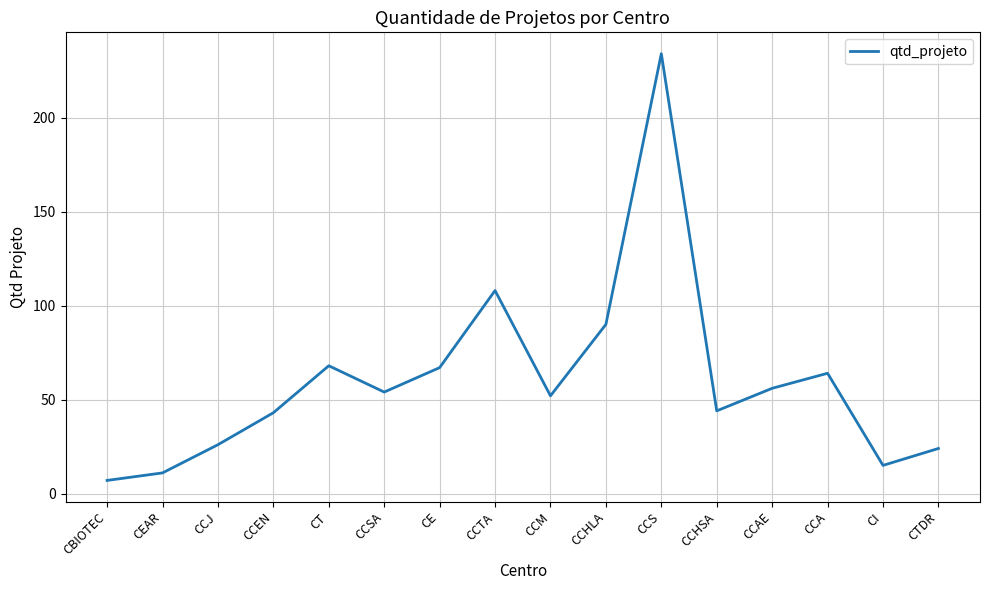

Reading right to left, extract all data points from this chart.

CTDR=24	CI=15	CCA=64	CCAE=56	CCHSA=44	CCS=234	CCHLA=90	CCM=52	CCTA=108	CE=67	CCSA=54	CT=68	CCEN=43	CCJ=26	CEAR=11	CBIOTEC=7